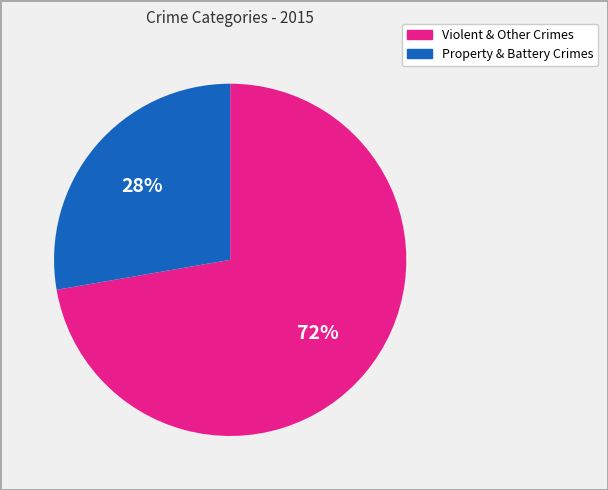

Is there a majority slice in this chart?

Yes